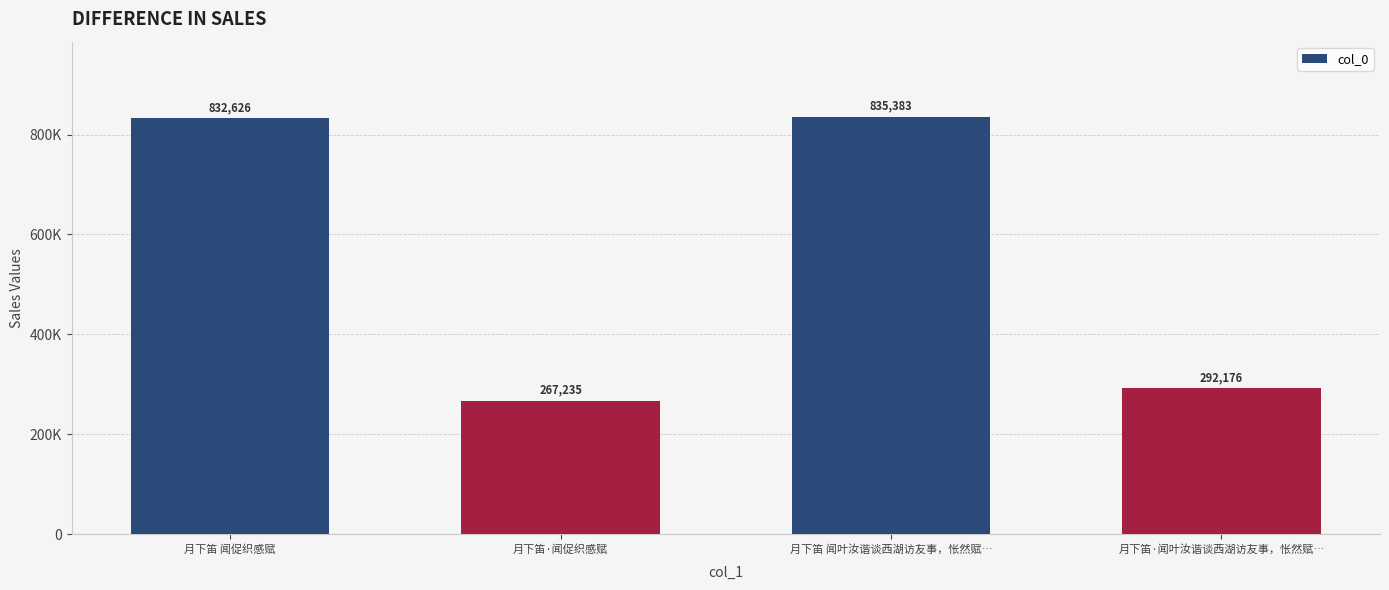

What is the approximate value at 月下笛·闻叶汝谐谈西湖访友事，怅然赋…, to the nearest 100?

292200